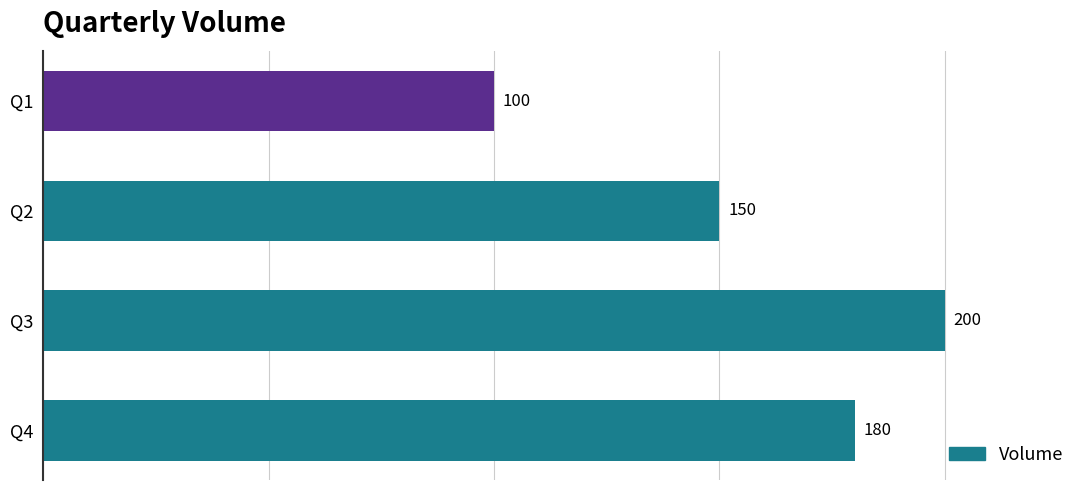

What is the approximate value at Q4, to the nearest 10?

180